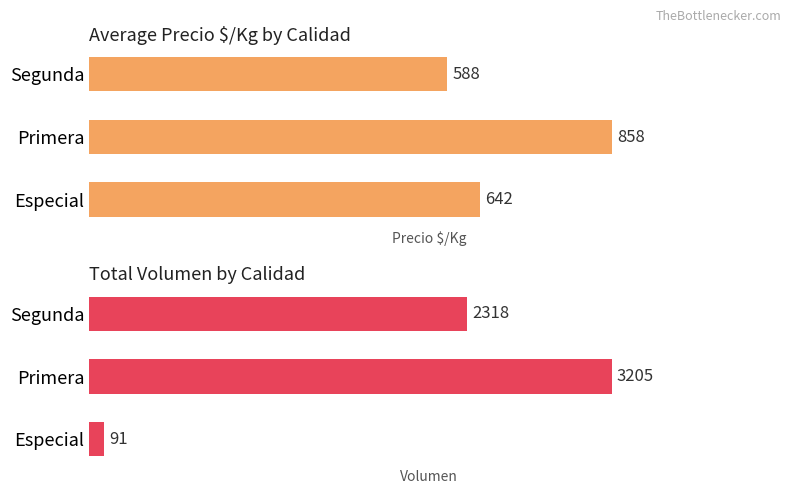

Rank the series at 2 from highest to lowest value.

Volumen, Precio $/Kg